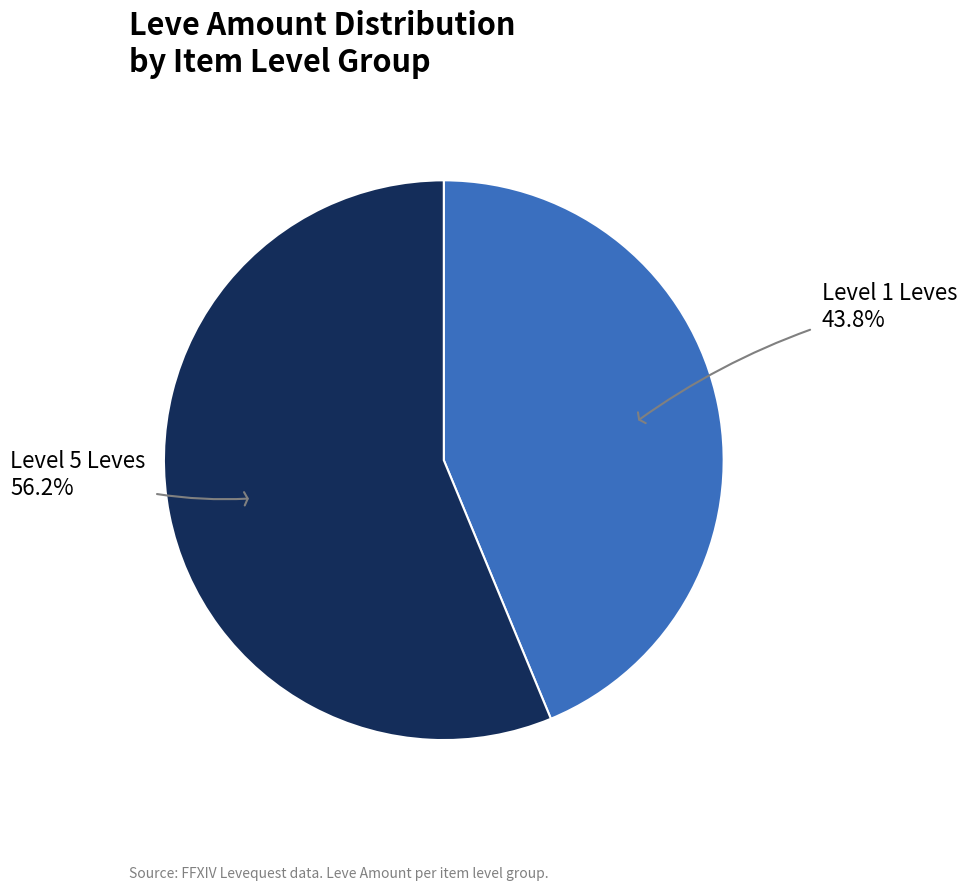

Which slice represents more than half of the pie?

Level 5 Leves